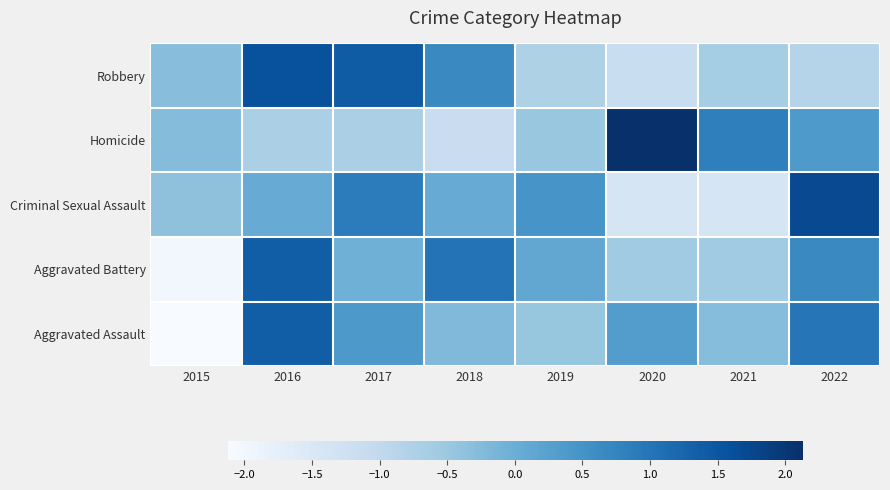

At how many categories does at least one series exceed 2?

1